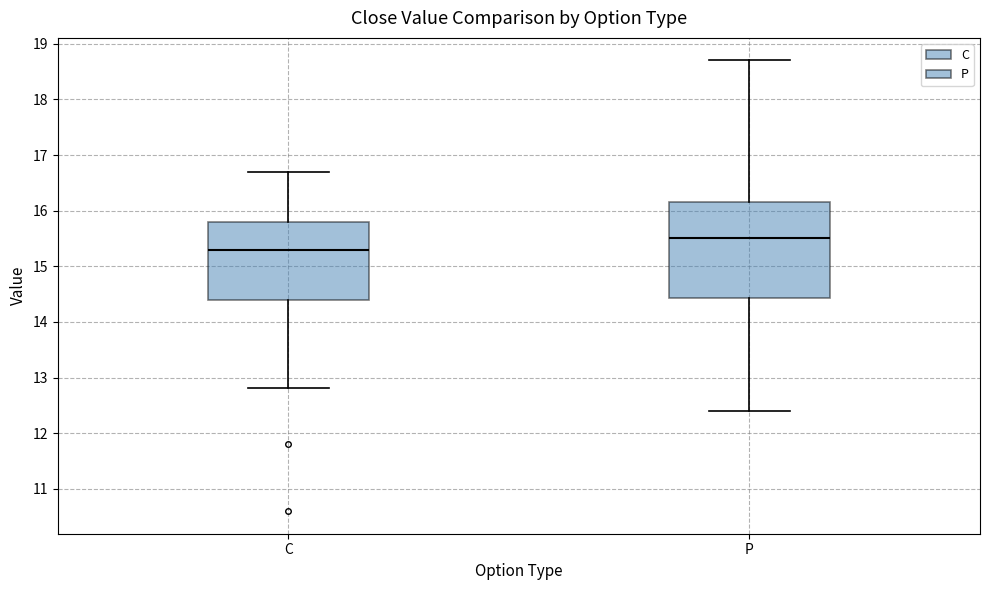

Reading left to right, read every box against the y-axis: the position of its median line, the range the box covers, and the ends of its whiskers. The values are not printed on the chart, so give them approximately, as read against the axis.

C: median 15.3, box 14.4 to 15.8, whiskers 12.8 to 16.7
P: median 15.5, box 14.4 to 16.2, whiskers 12.4 to 18.7